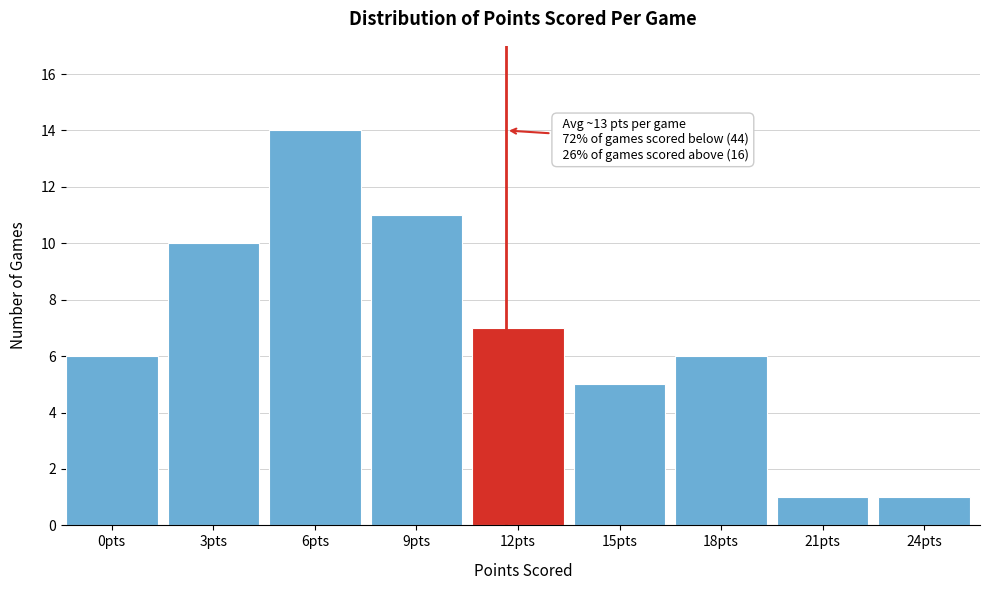

Reading right to left, what are all the values shown in this chart?

24pts=1	21pts=1	18pts=6	15pts=5	12pts=7	9pts=11	6pts=14	3pts=10	0pts=6